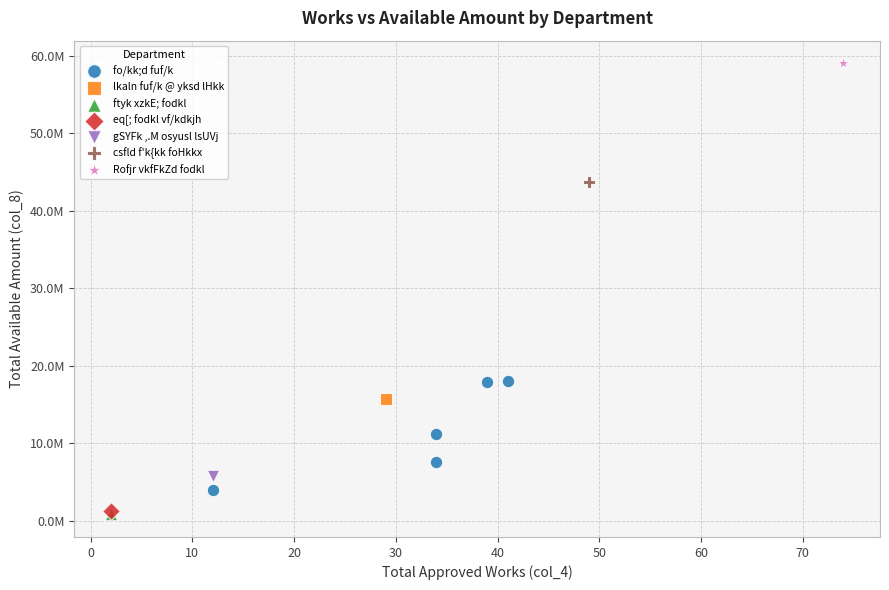

What are all the series names shown in the legend?

fo/kk;d fuf/k, lkaln fuf/k @ yksd lHkk, ftyk xzkE; fodkl, eq[; fodkl vf/kdkjh, gSYFk ,.M osyusl lsUVj, csfld f'k{kk foHkkx, Rofjr vkfFkZd fodkl